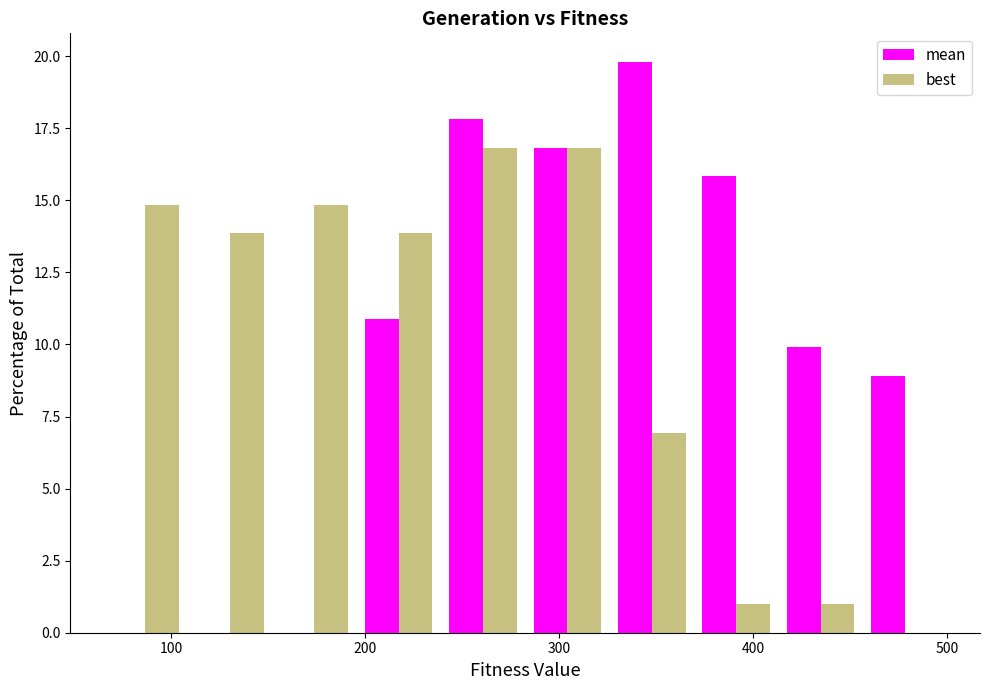

In the mean series, which range on the x-axis has the tallest bar?

330 to 370